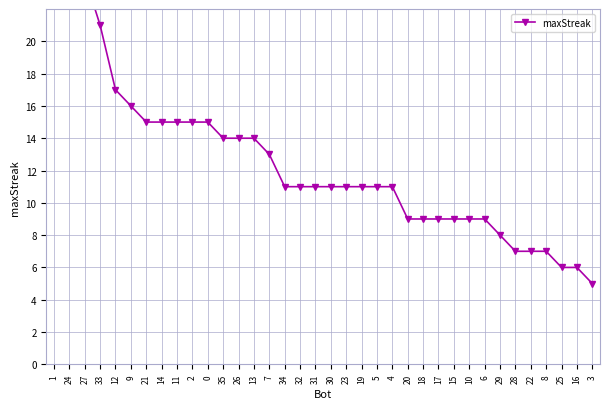

Reading left to right, list all the values displayed in this chart.

28	27	24	21	17	16	15	15	15	15	15	14	14	14	13	11	11	11	11	11	11	11	11	9	9	9	9	9	9	8	7	7	7	6	6	5